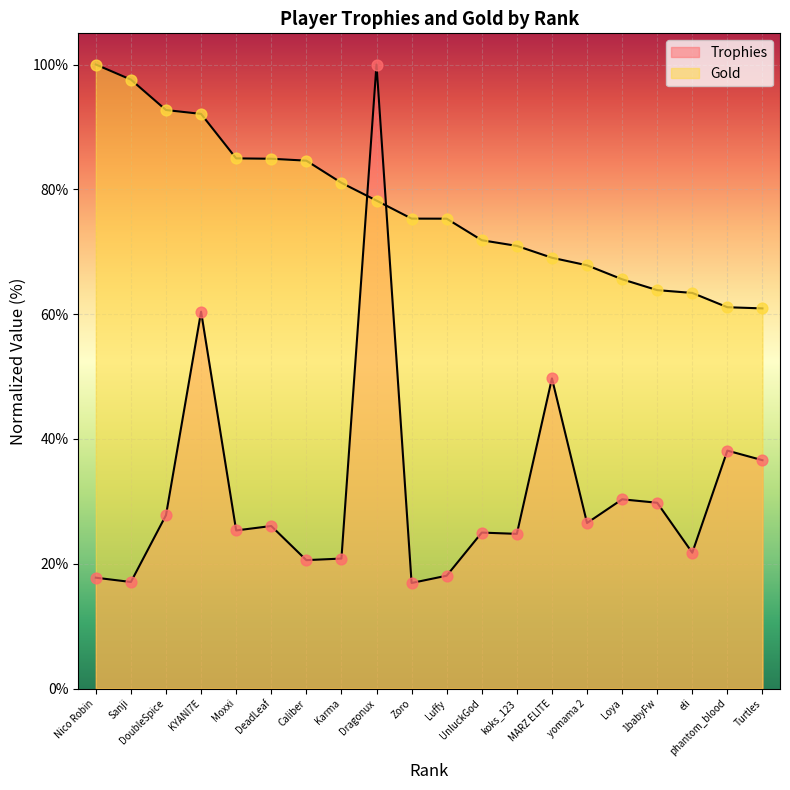

How many lines are shown in the chart?

2